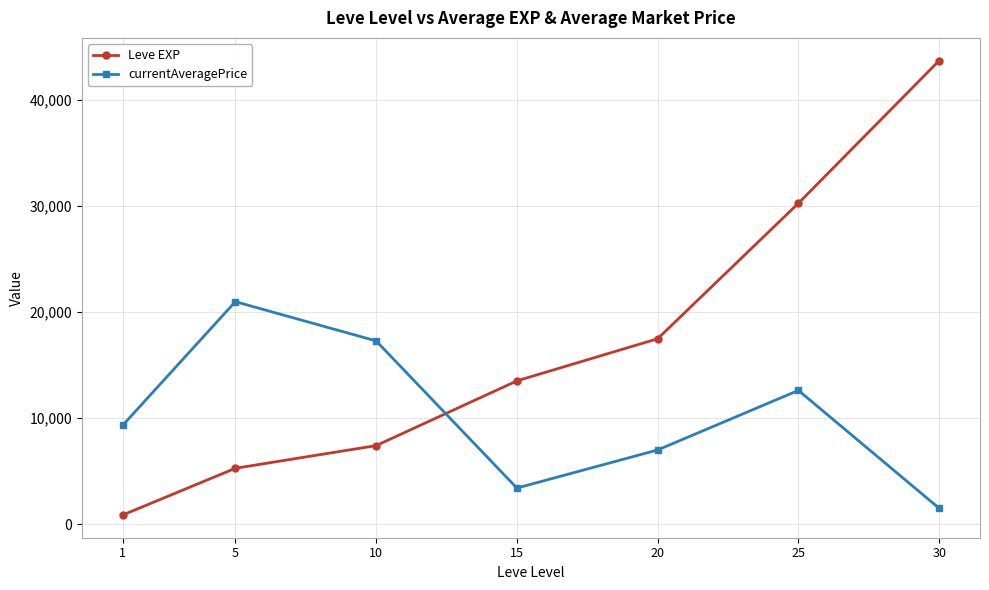

Does the chart have visible grid lines?

Yes